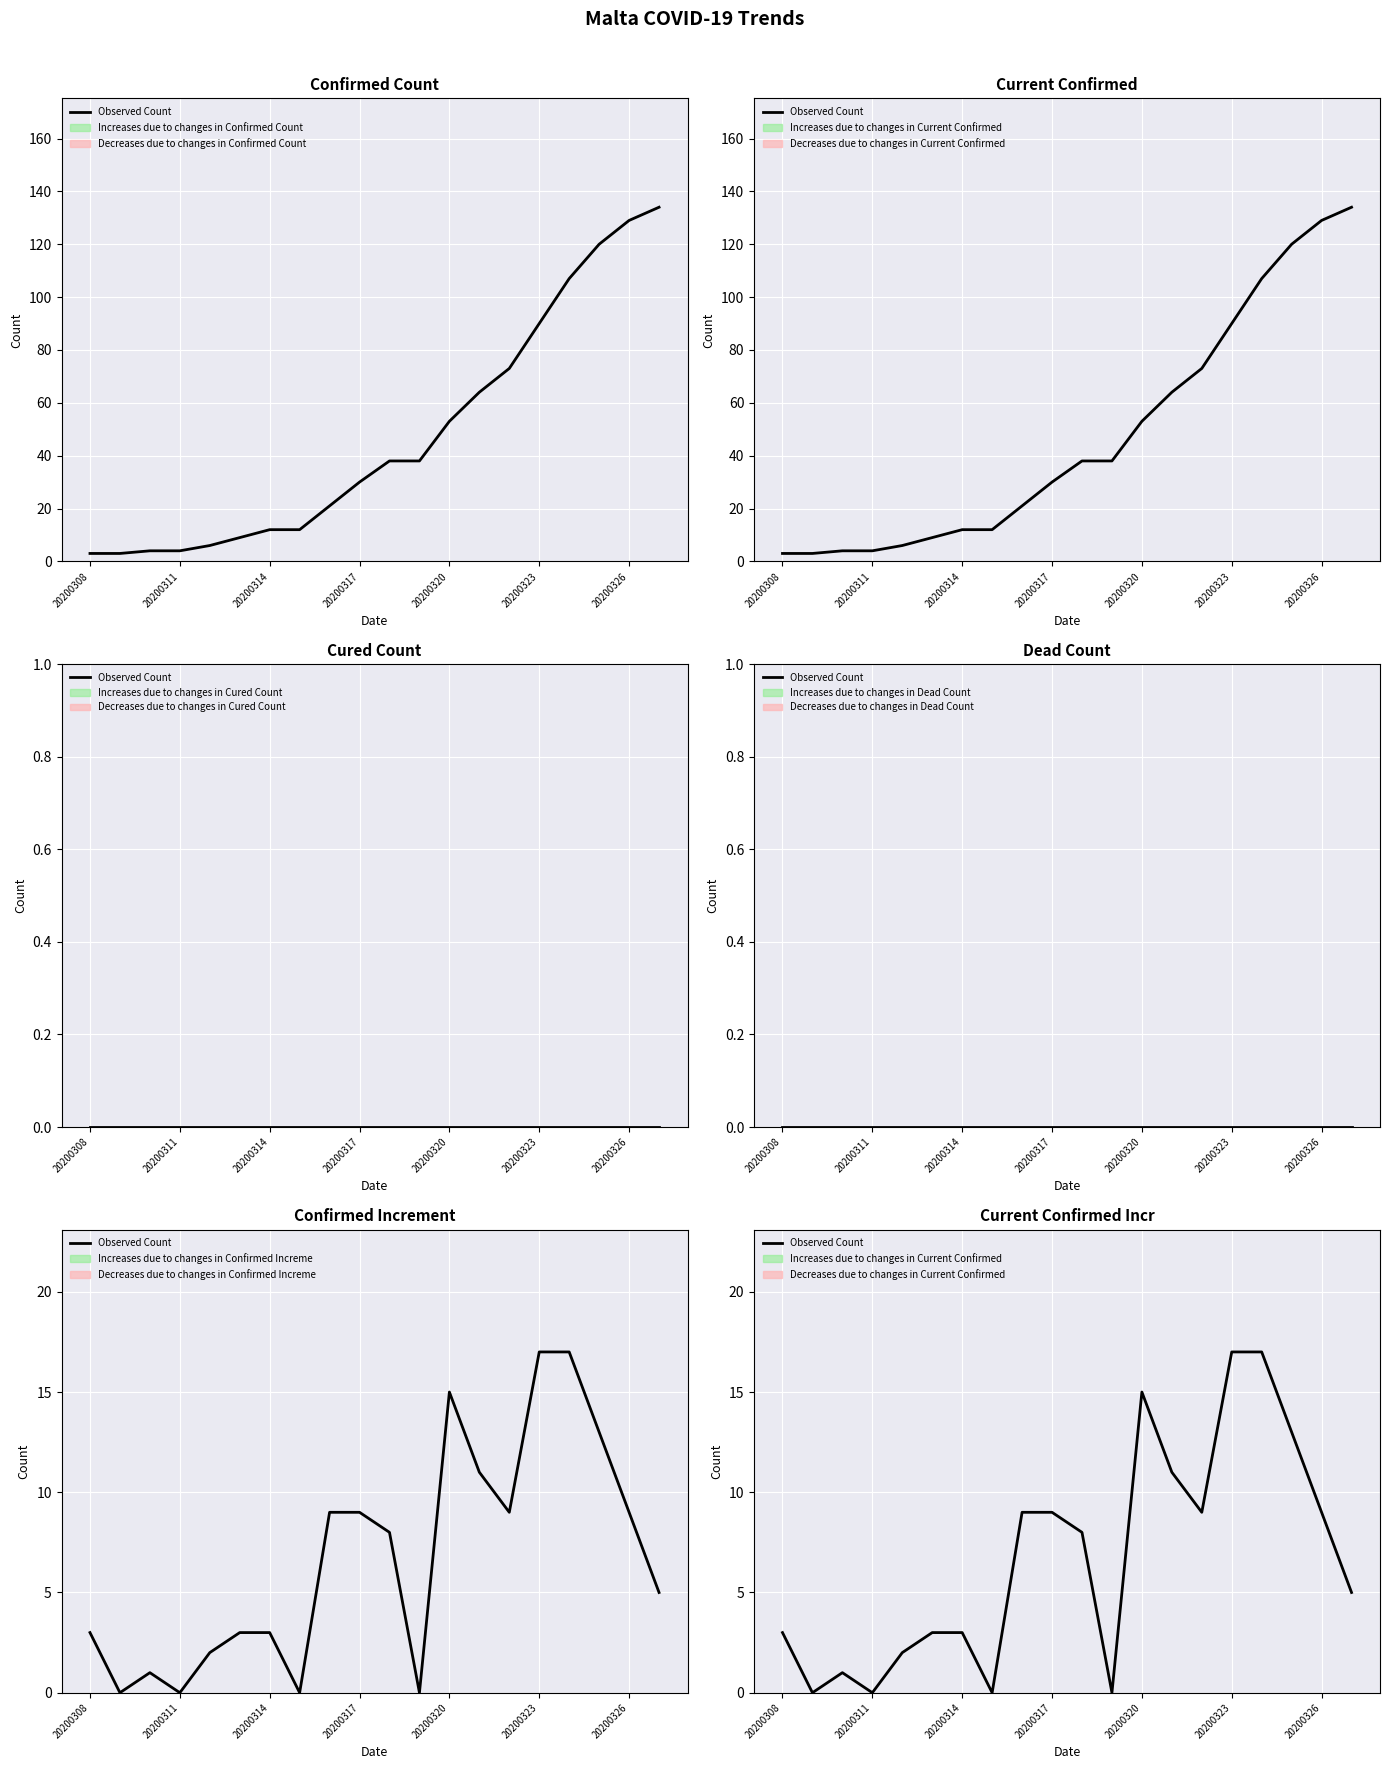

The chart shows a value of 9 at 14. True or false?

True